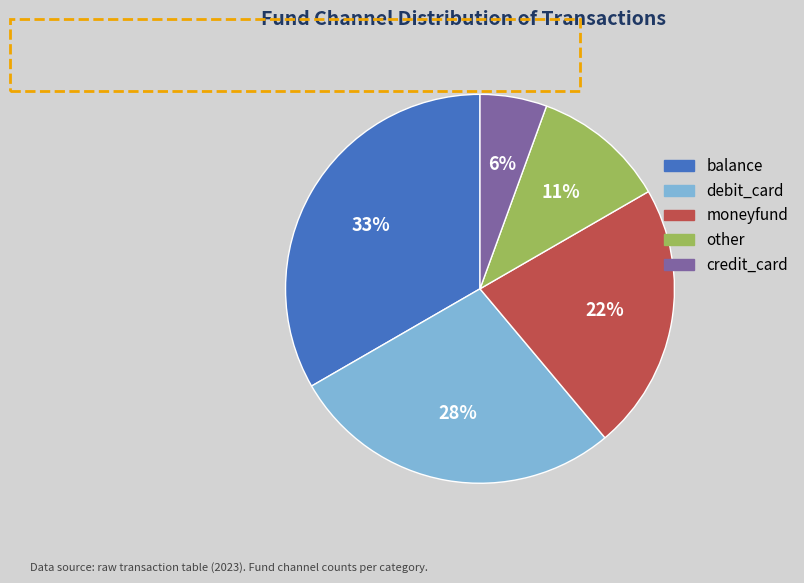

Combined, do other and credit_card account for over 50%?

No